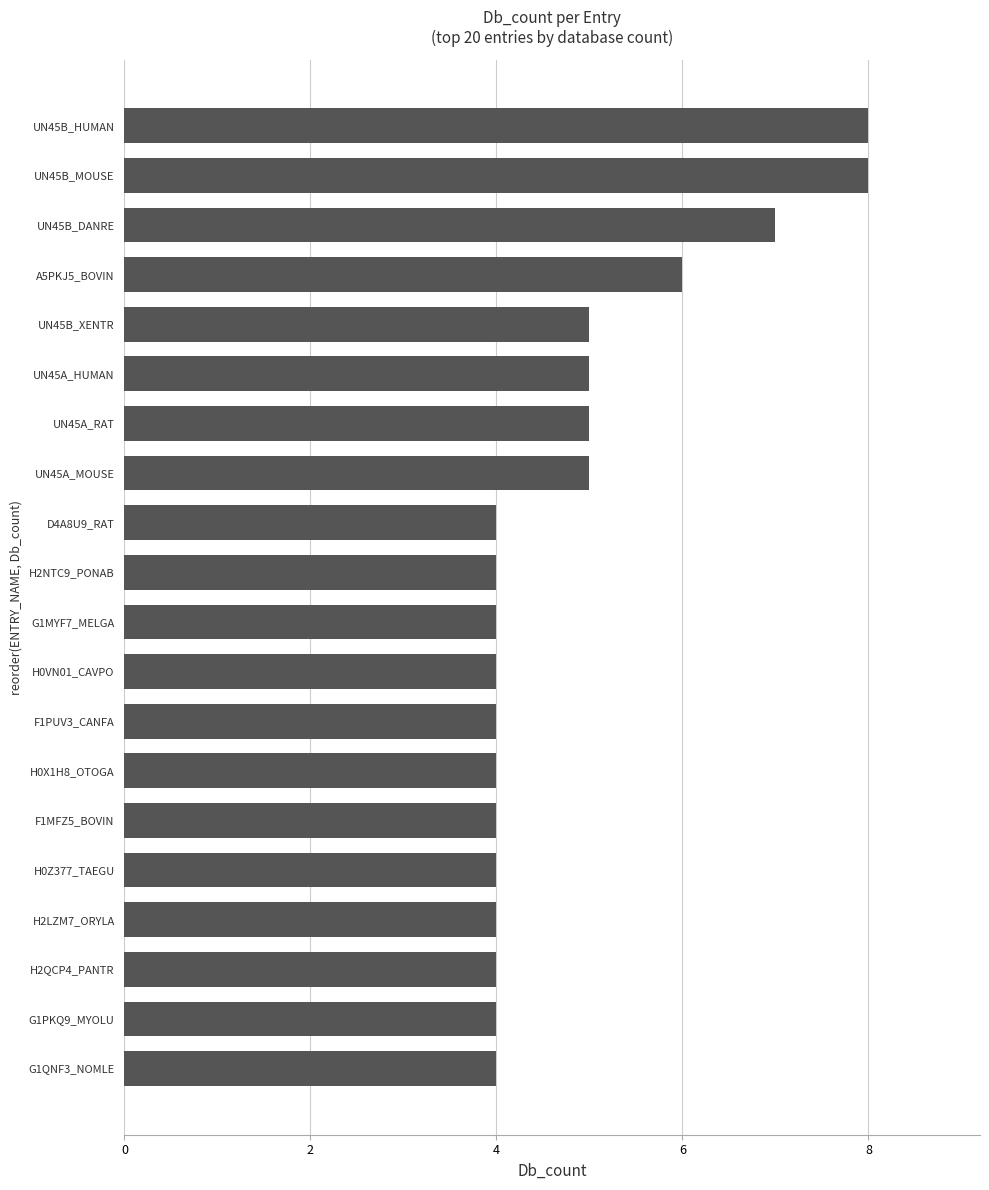

At which label is the value closest to 6?

A5PKJ5_BOVIN